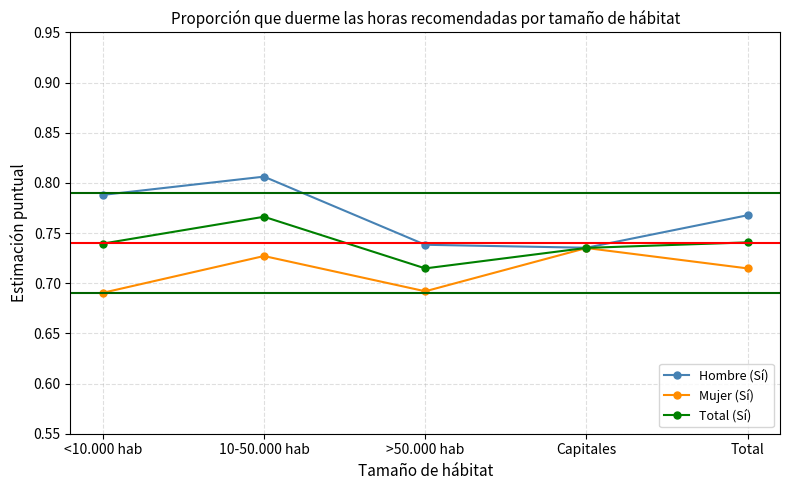

What is the sum of all Mujer (Sí) values?

3.6